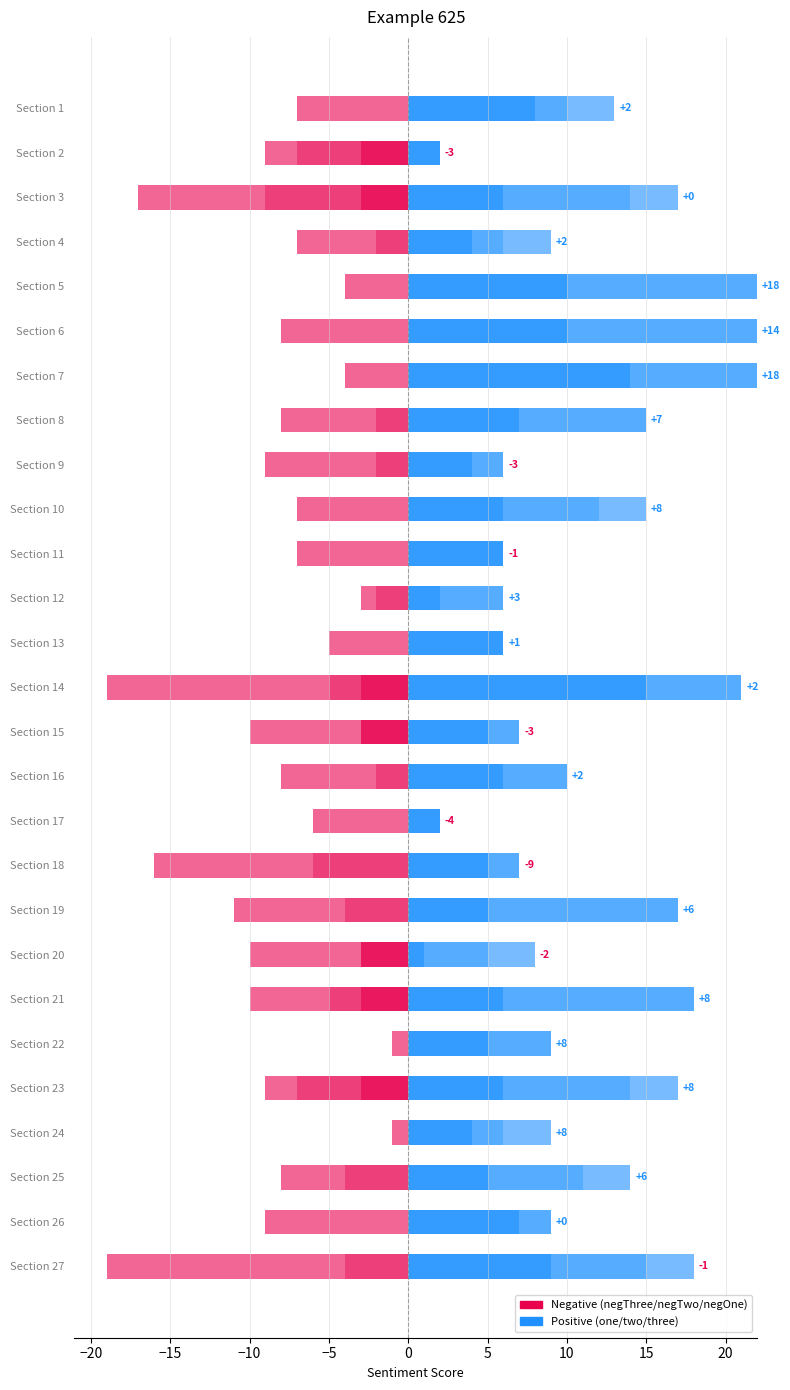

The two series shows 8 at Section 7. True or false?

True